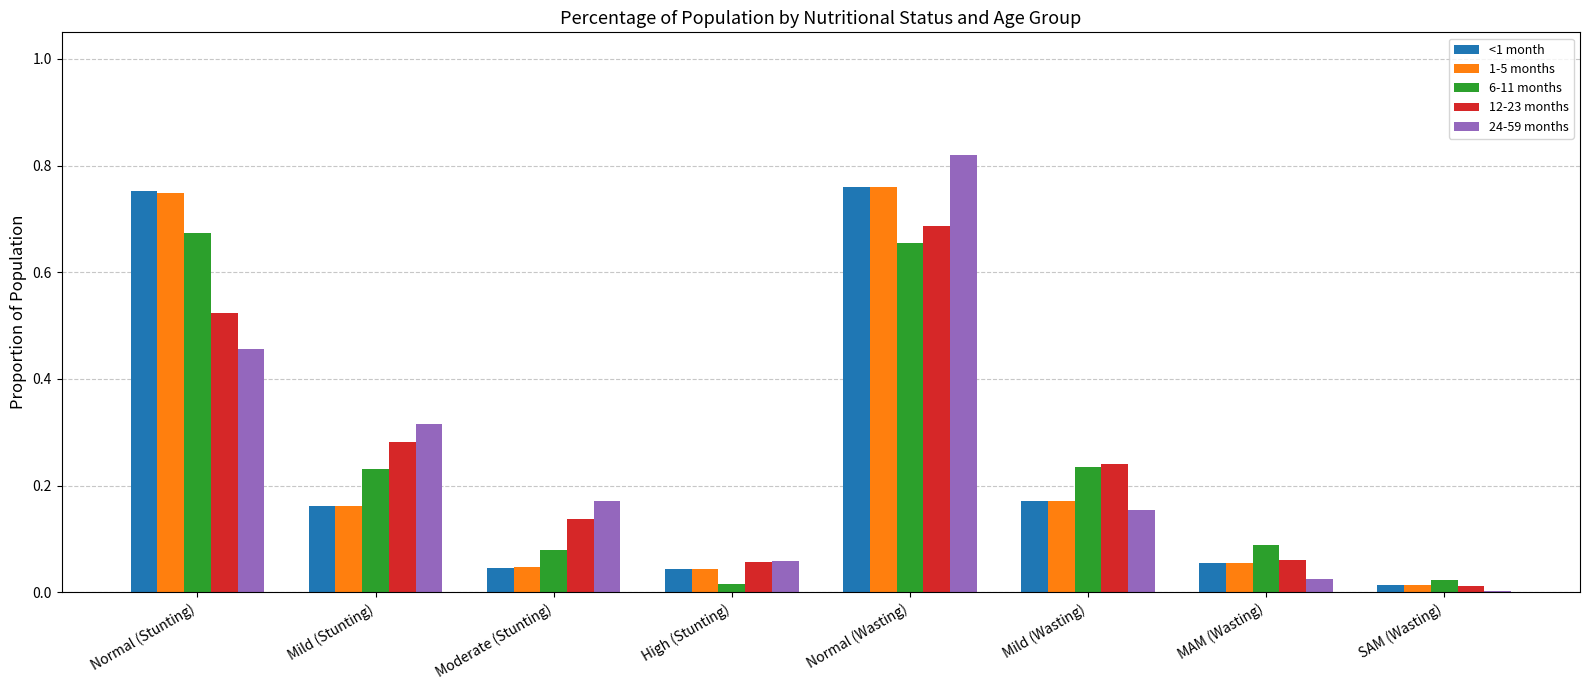

Is the value of 24-59 months at Moderate (Stunting) greater than the value of 6-11 months at MAM (Wasting)?

Yes